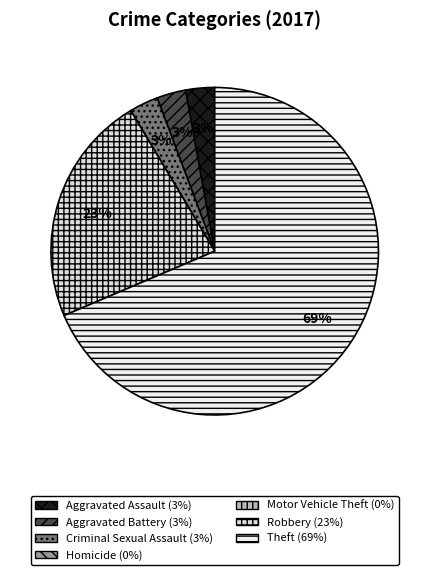

How many segments does this pie chart have?

7